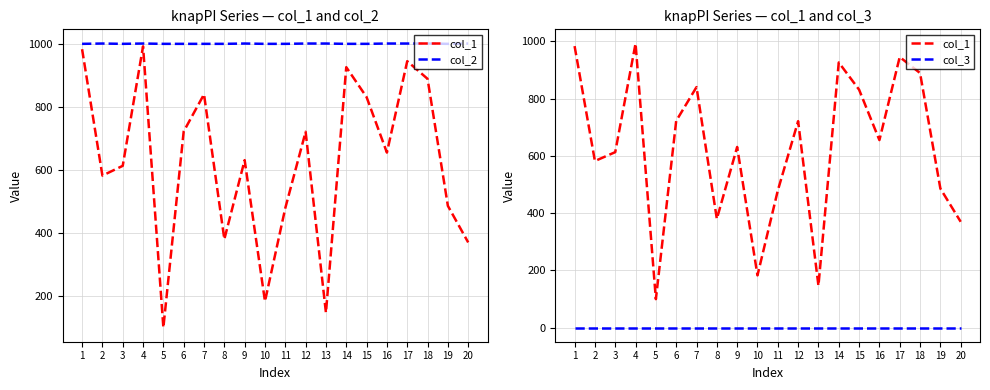

How many interior local valleys does the col_1 series have?

6